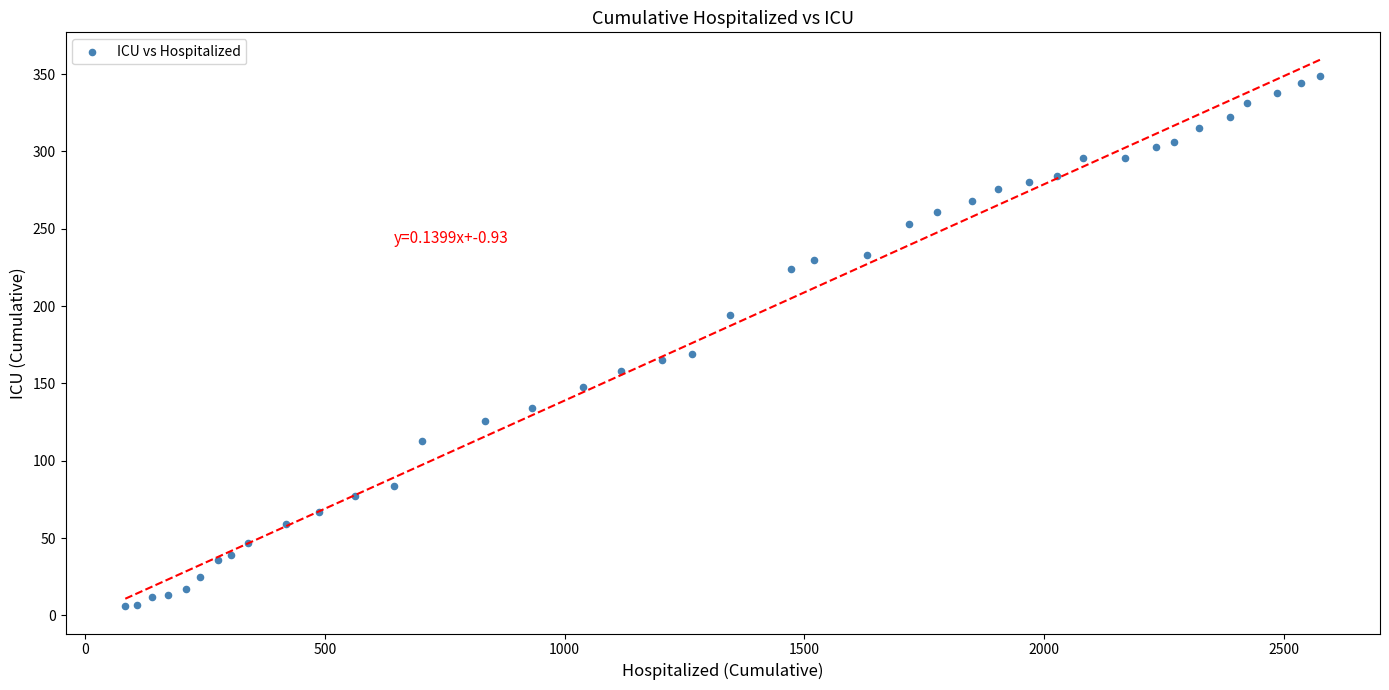

What Y value in the scatter plot is closest to 177?

169